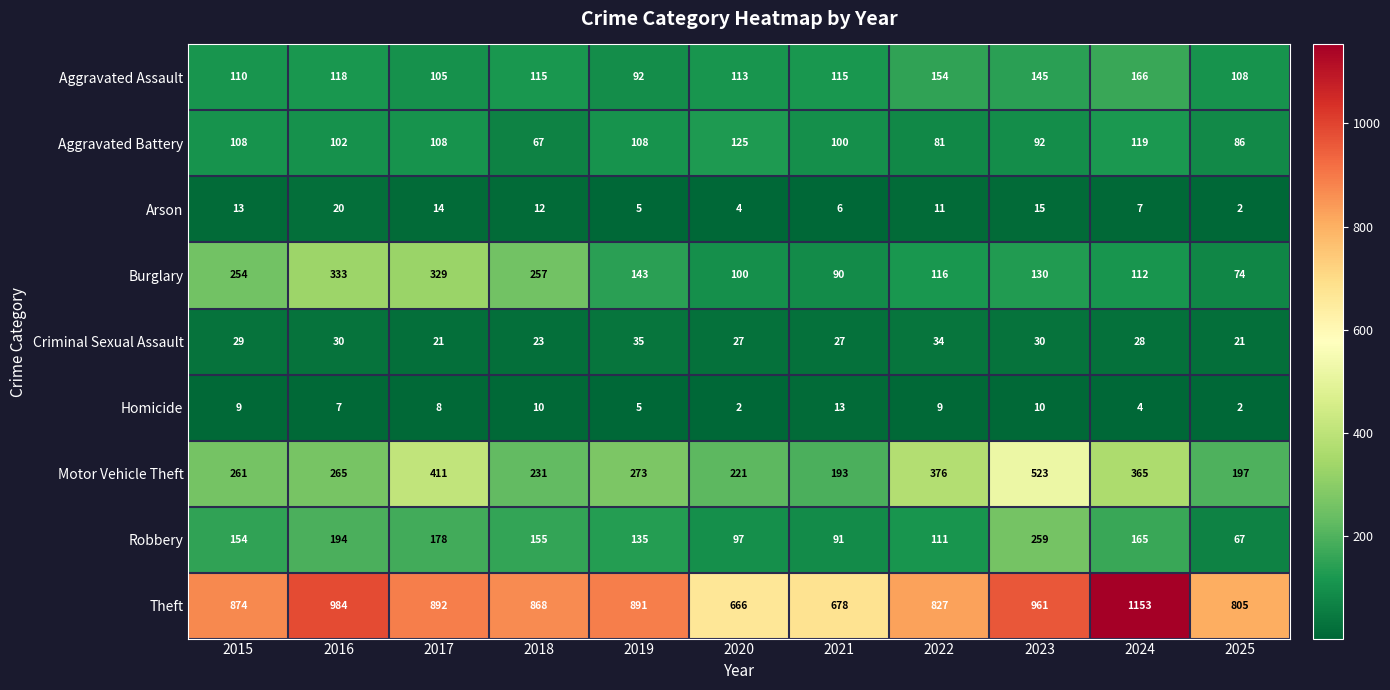

At which category is the sum across all series the highest?

2023